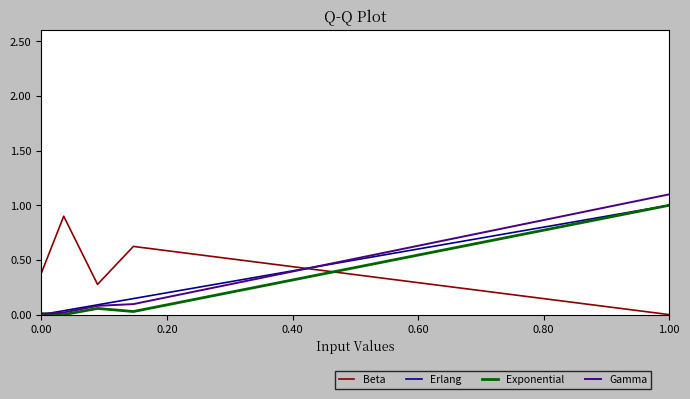

Which series ends up on top after the final intersection of Beta and Gamma?

Gamma